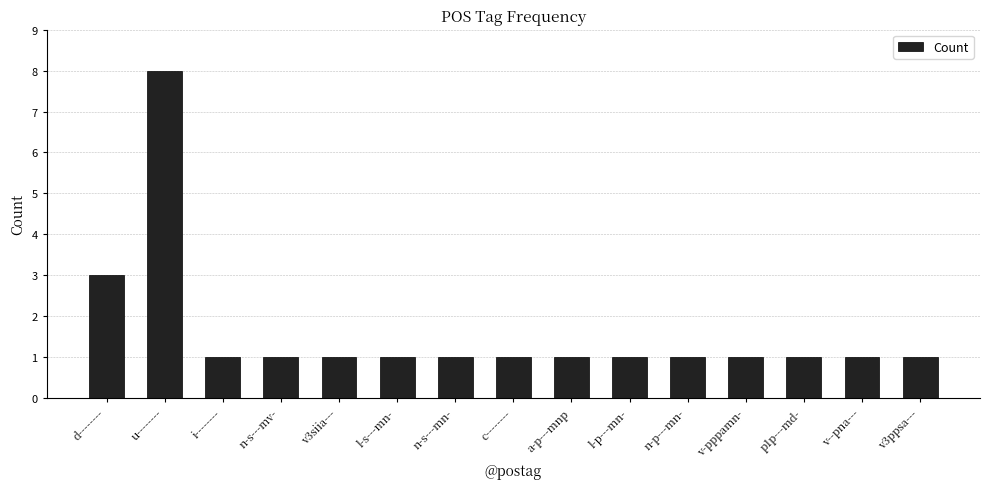

Does the chart contain stacked bars?

No